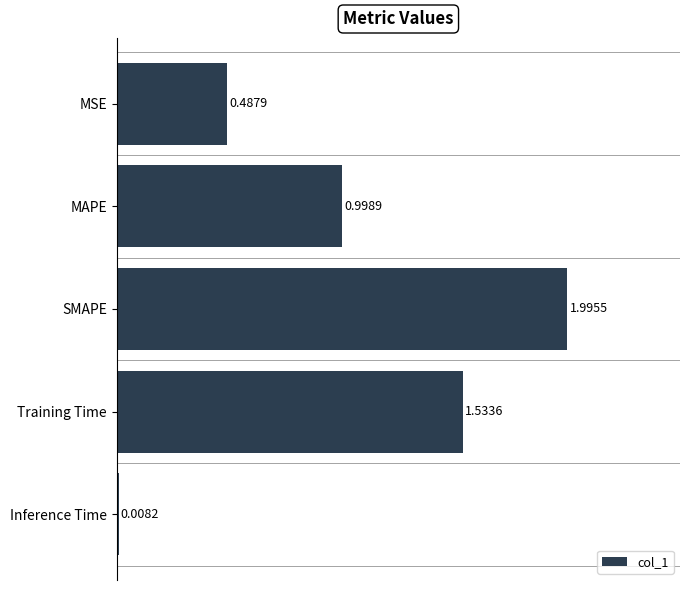

List the labels in order of value, smallest first.

Inference Time, MSE, MAPE, Training Time, SMAPE